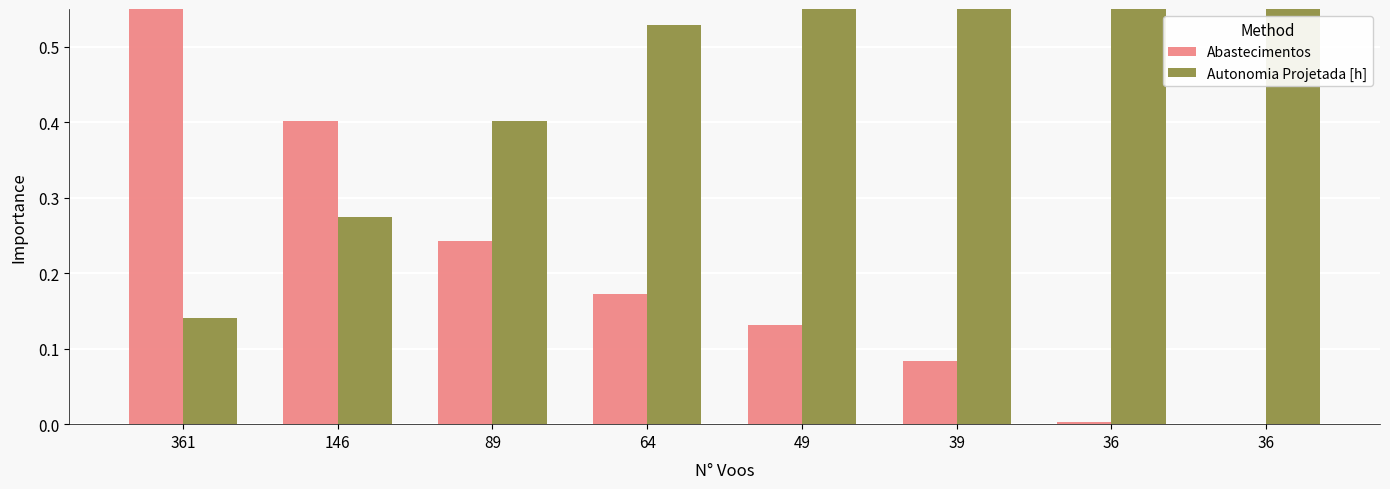

Reading left to right, transcribe all the data shown in this chart.

Abastecimentos: 361=1.0	146=0.4	89=0.2	64=0.2	49=0.1	39=0.1	36=0.0	36=0.0
Autonomia Projetada [h]: 361=0.1	146=0.3	89=0.4	64=0.5	49=0.6	39=0.8	36=0.9	36=1.0